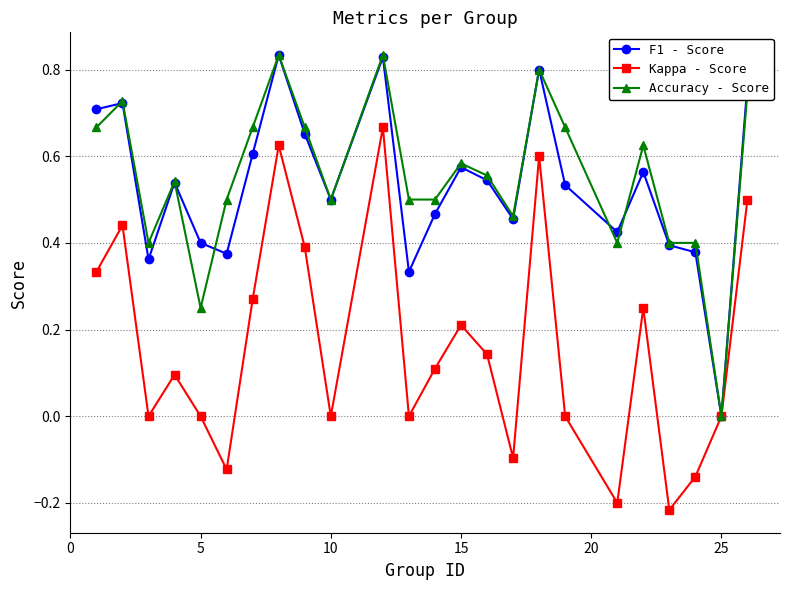

Which series has the widest spread of values?

Kappa - Score